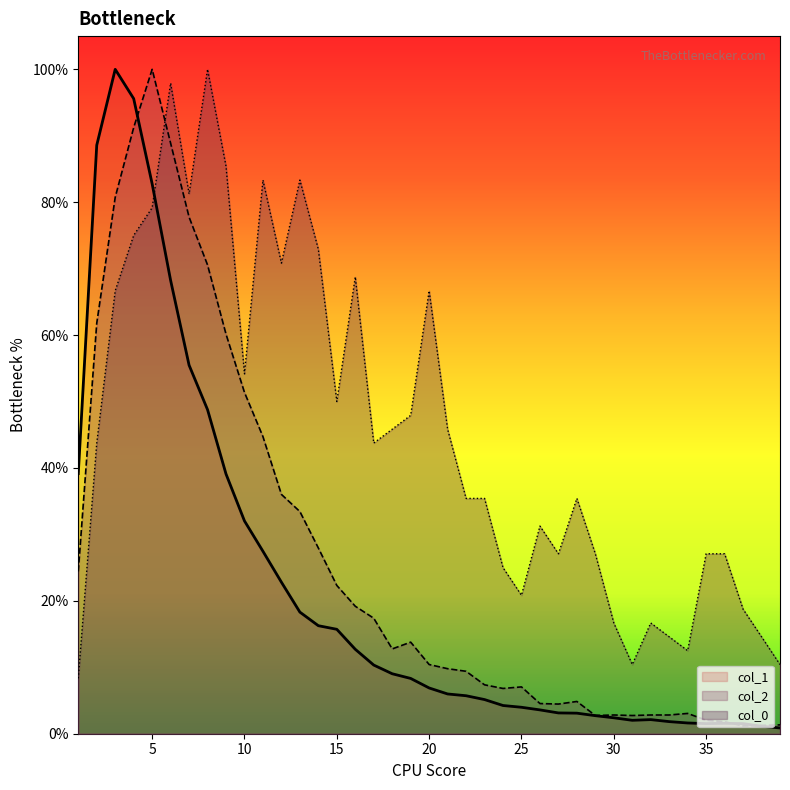

What is the lowest value of the col_2 series?

1.2